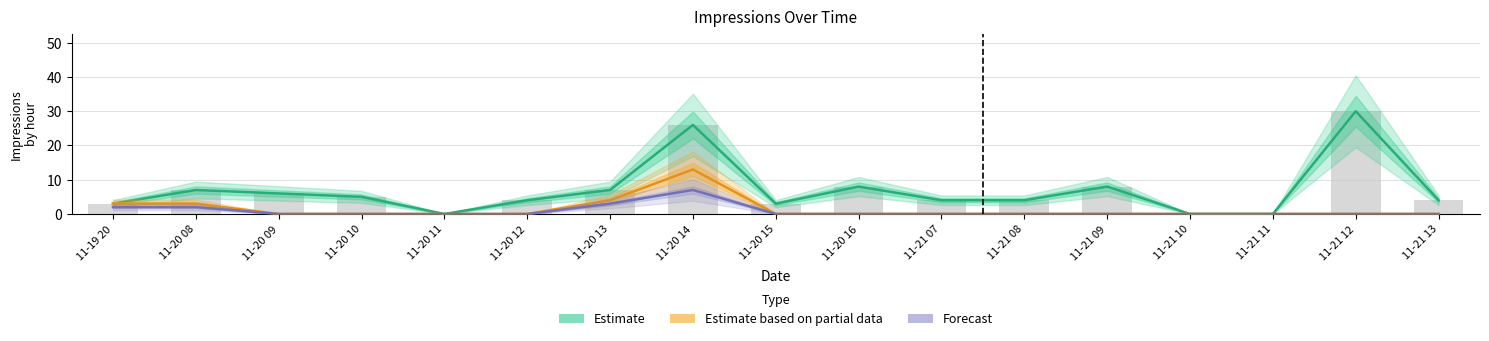

What is the difference between the maximum and minimum values in the Estimate based on partial data series?

13